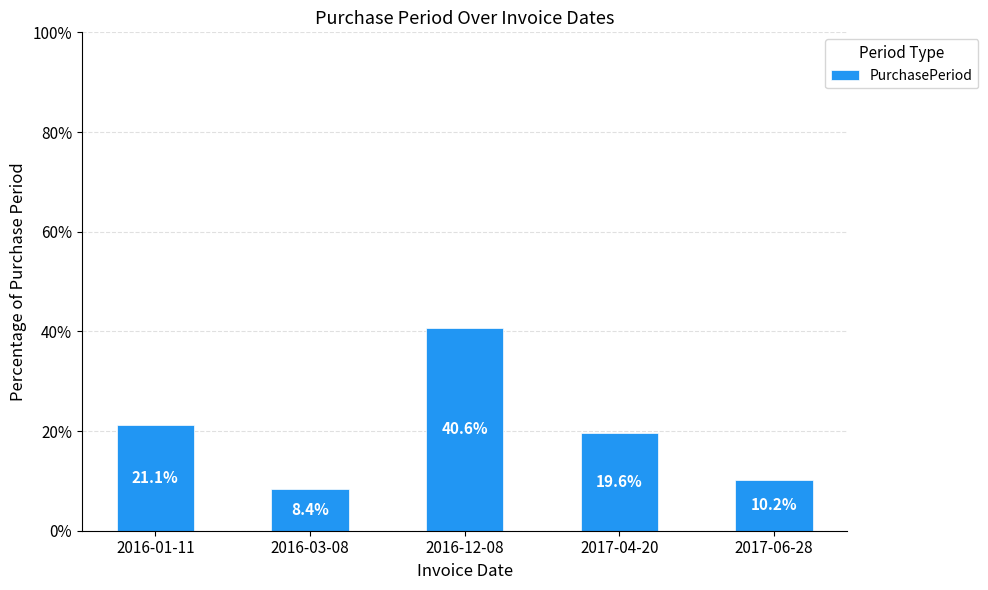

What is the value of the 2nd bar from the left?

8.4